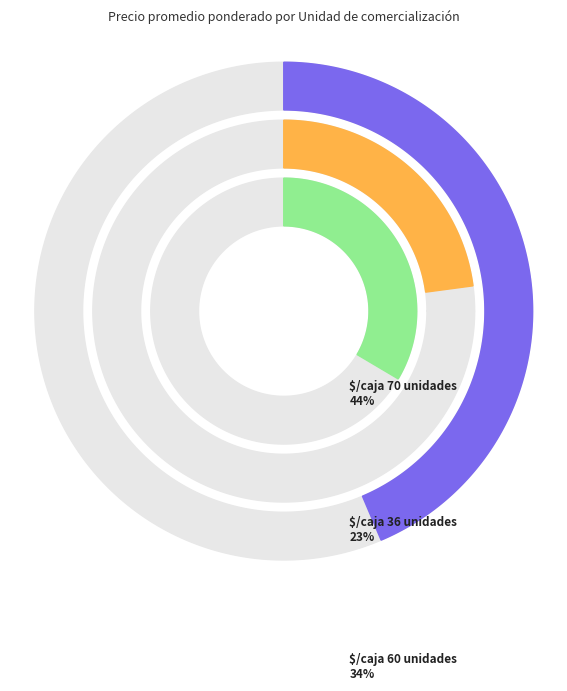

What percentage is NOT represented by $/caja 70 unidades?

56.4%